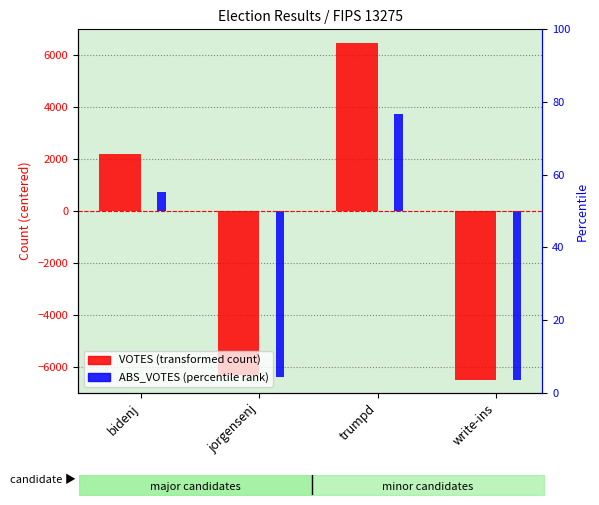

How many positive values does the ABS_VOTES series have?

2